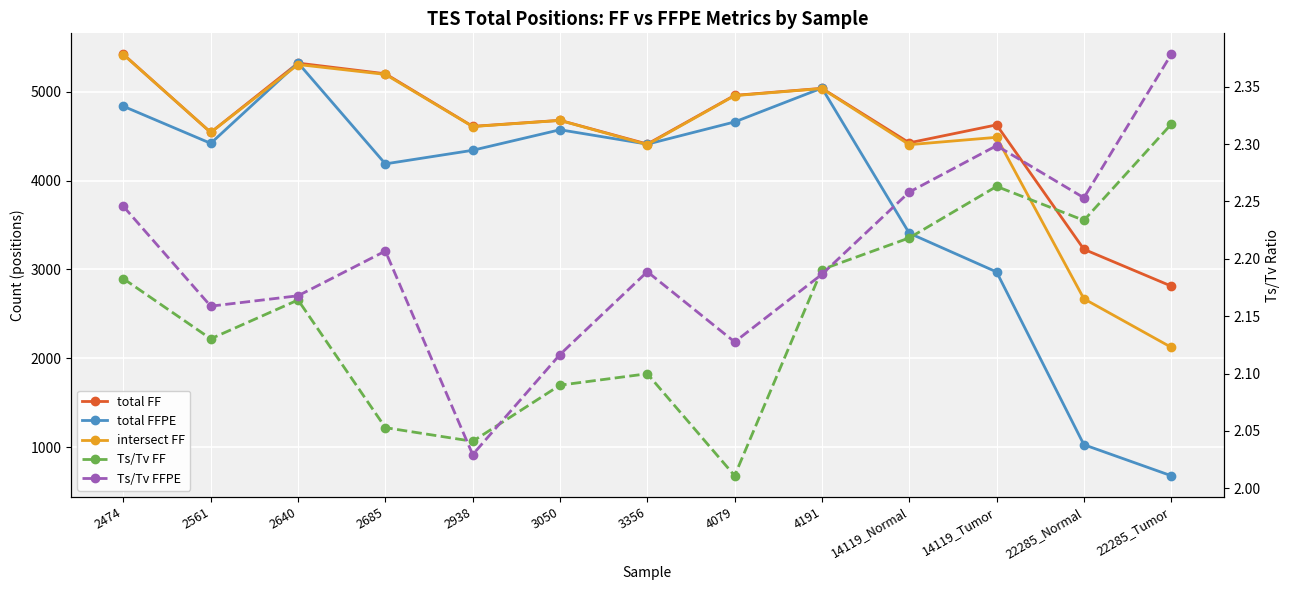

At which label does total FFPE reach its peak?

2640